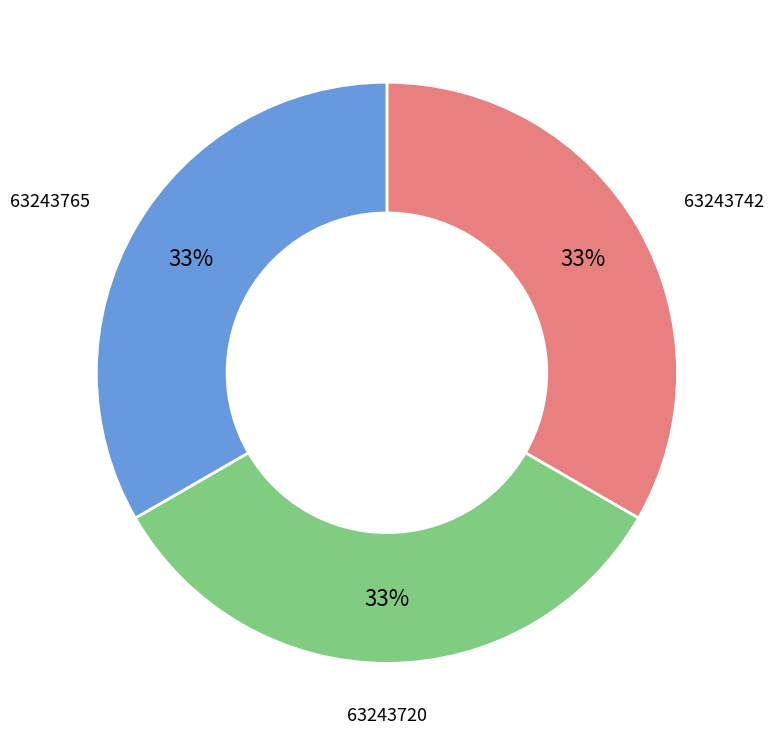

How many slices are in this pie chart?

3